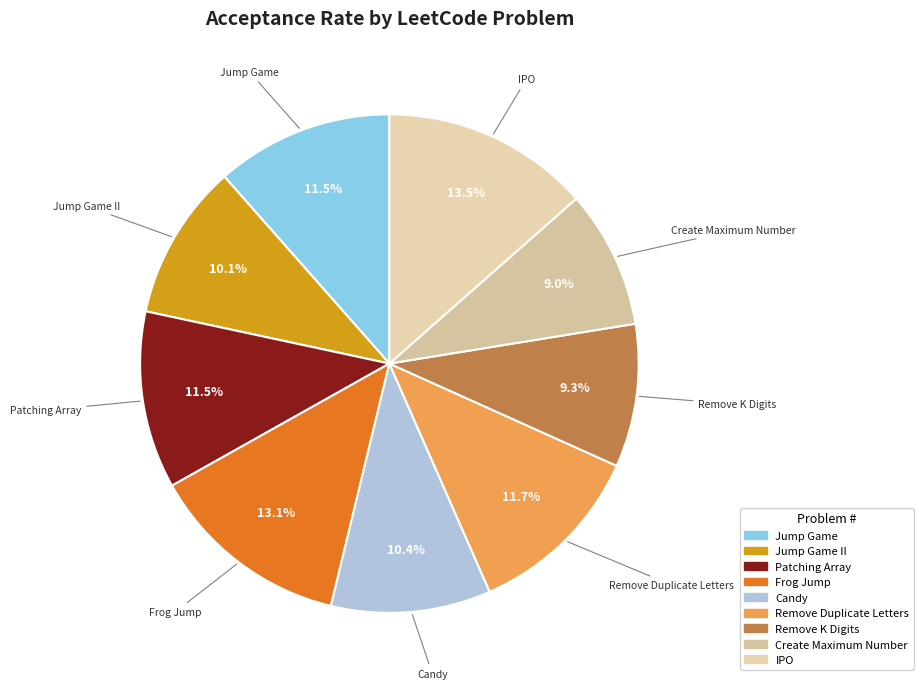

What portion of the pie excludes Remove K Digits?

90.7%